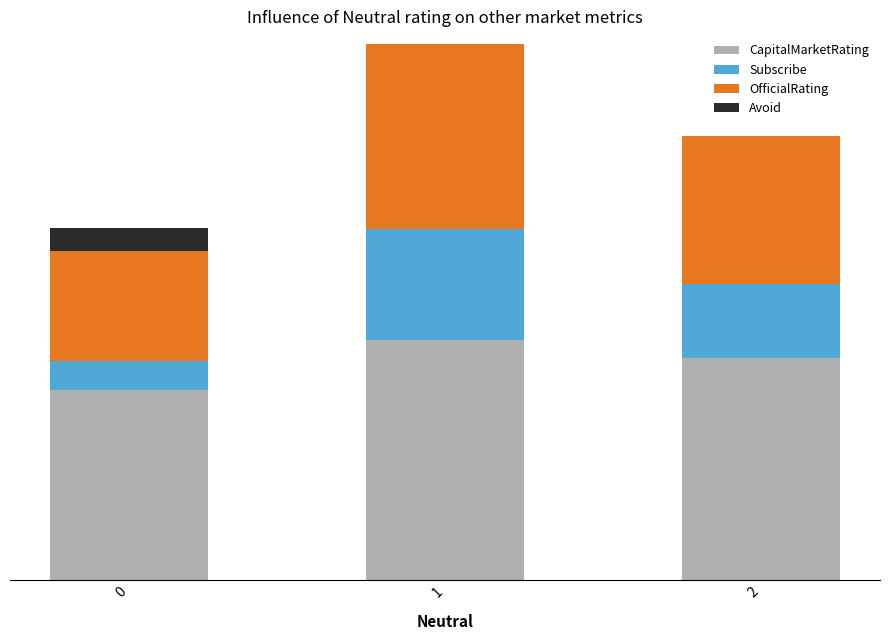

What is the difference between the maximum and minimum values in the Subscribe series?

2.2